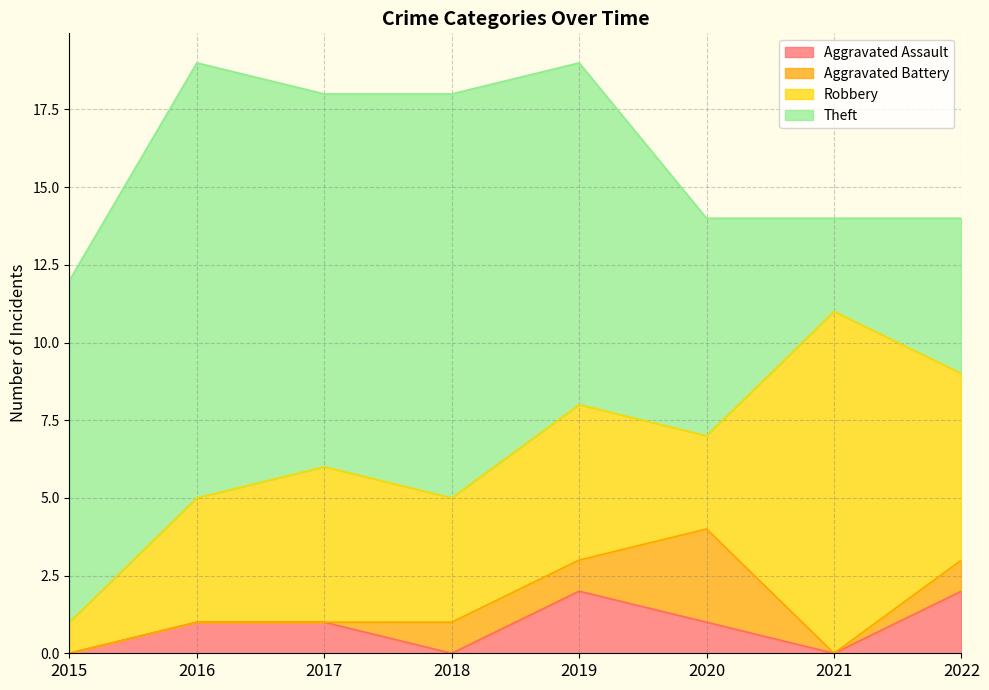

Which series has the widest spread of values?

Theft